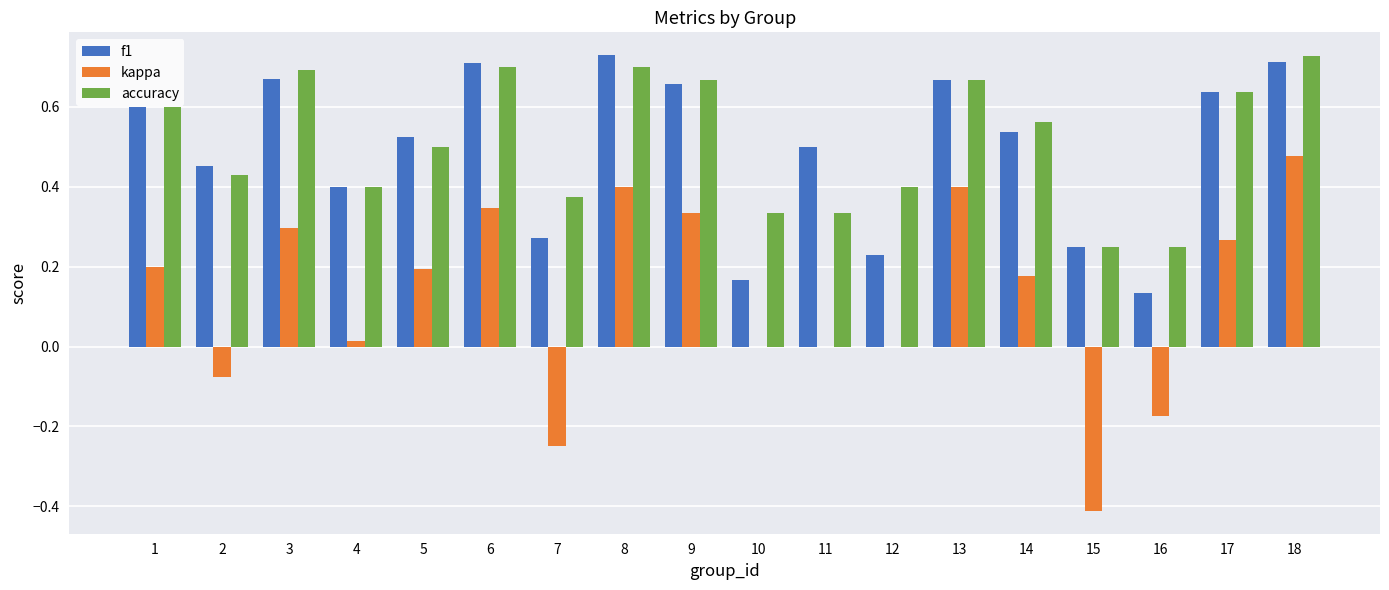

What is the sum of the accuracy values at 3 and 14?

1.3